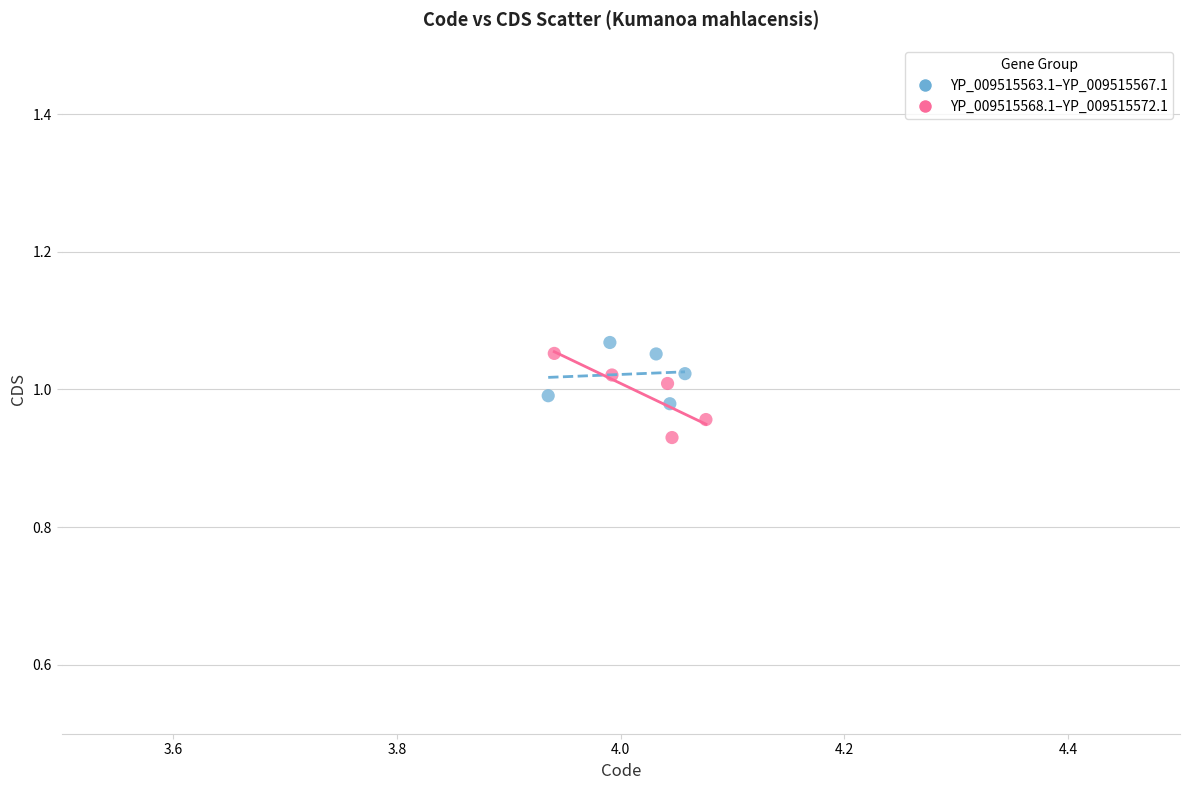

Which series has the widest spread of Y values?

YP_009515568.1–YP_009515572.1